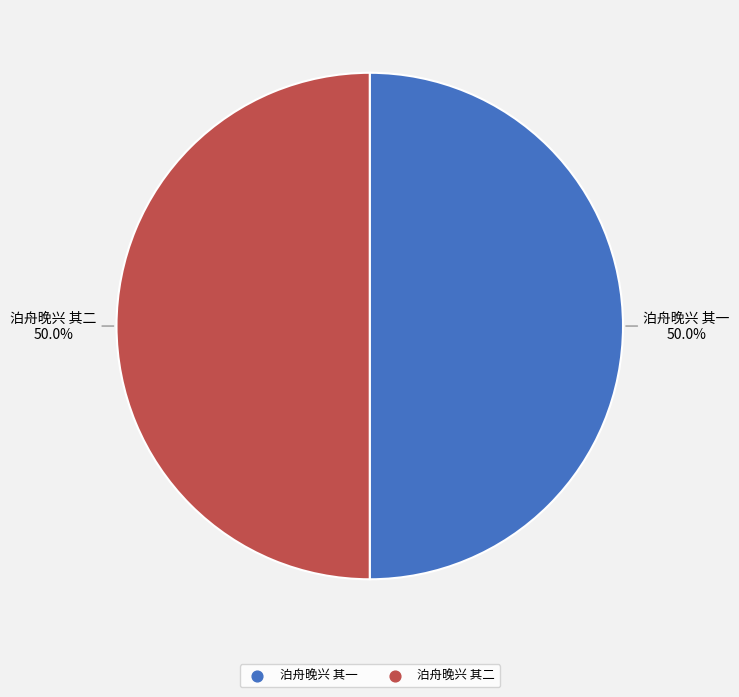

What percentage is the 泊舟晚兴 其二 slice, to the nearest percent?

50%